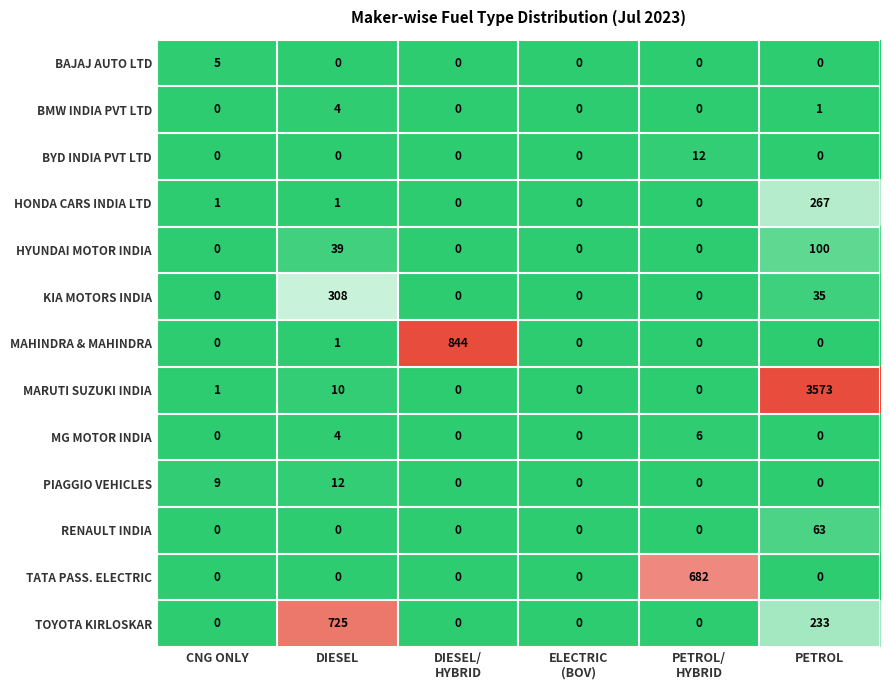

True or false: HYUNDAI MOTOR INDIA has a value of 39 at DIESEL.

True